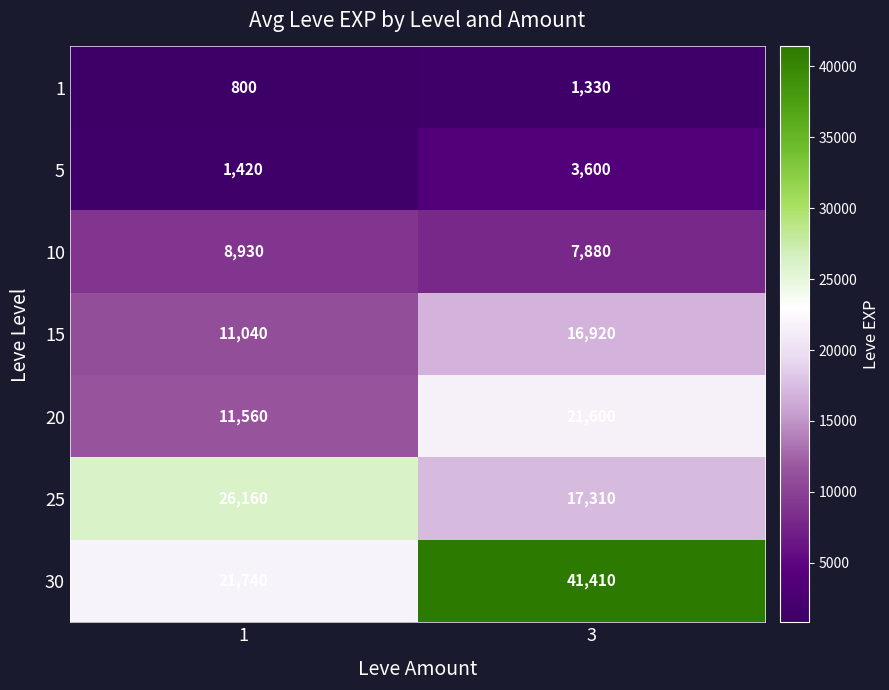

Rank the series by their maximum value, from highest to lowest.

30, 25, 20, 15, 10, 5, 1